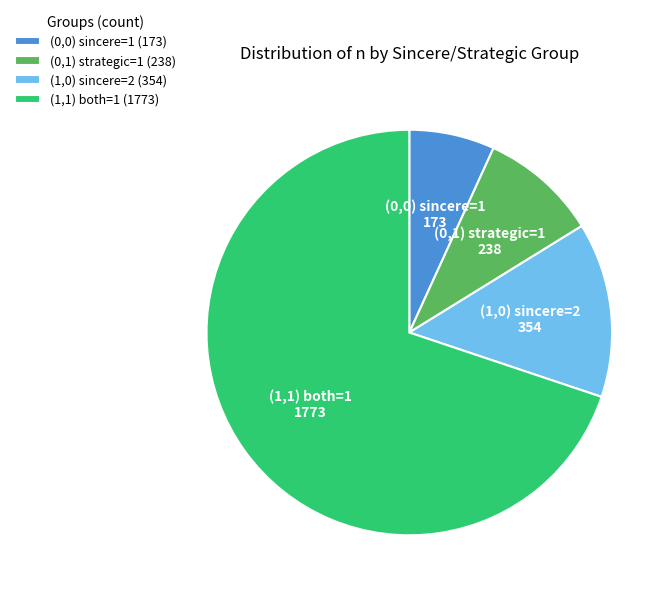

Rank the categories by value from lowest to highest.

(0,0) sincere=1 (173), (0,1) strategic=1 (238), (1,0) sincere=2 (354), (1,1) both=1 (1773)